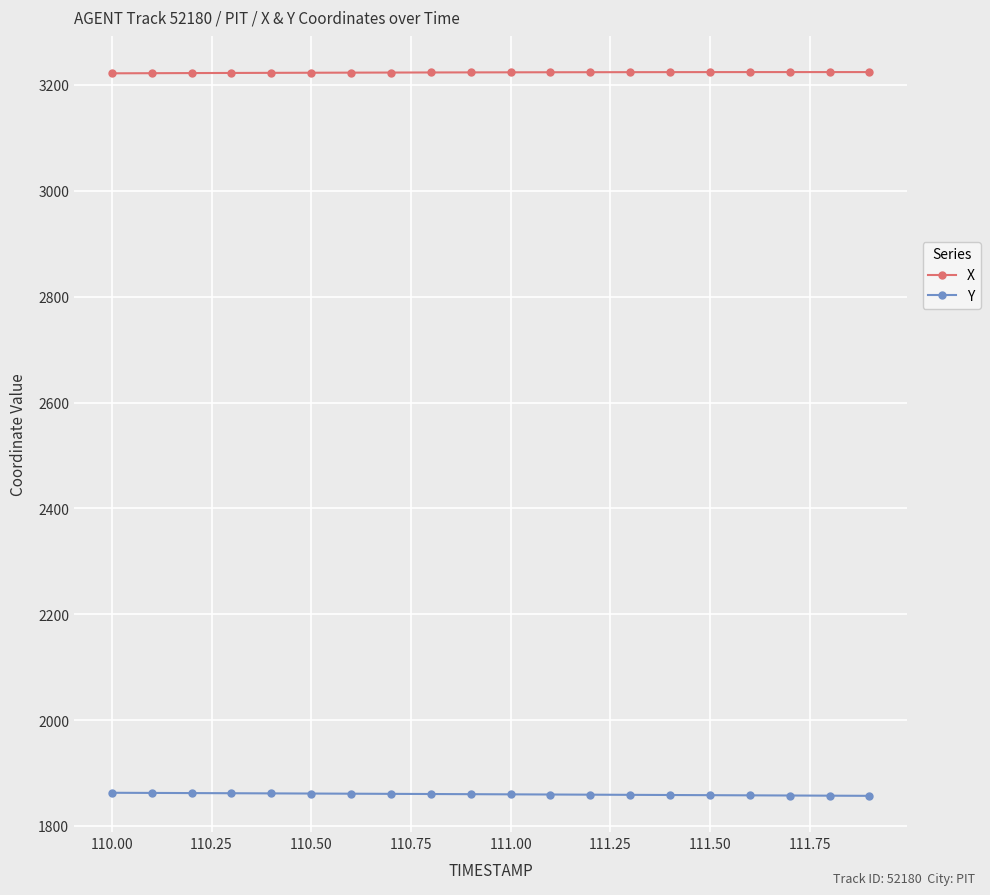

What is the sum of all Y values?

37197.0